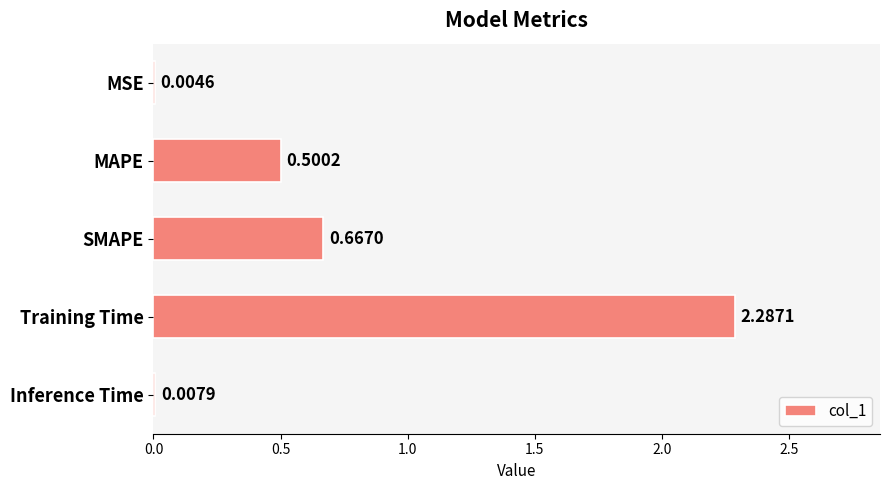

What is the sum of all values?

3.5